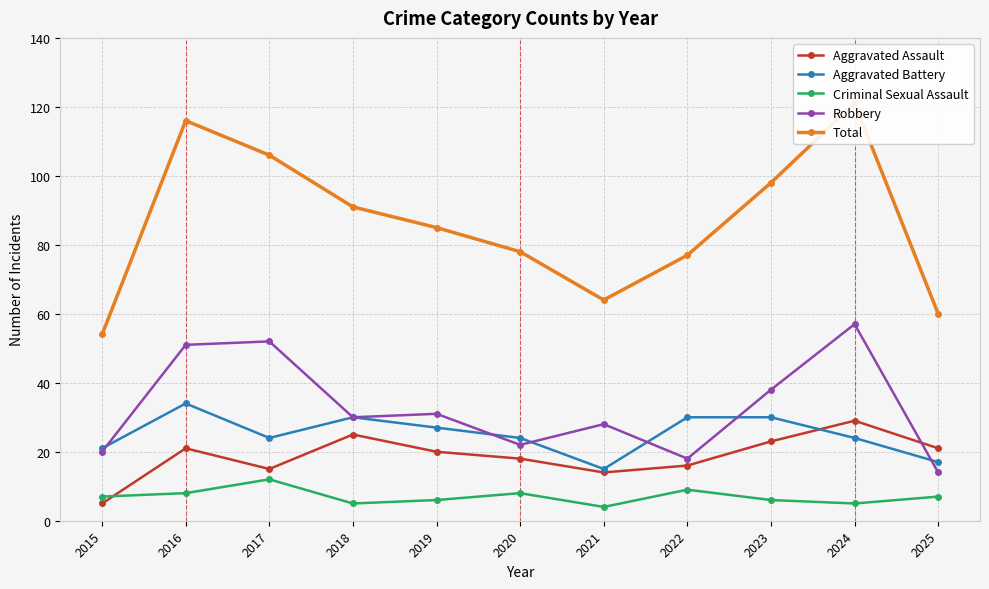

What are all the series names shown in the legend?

Aggravated Assault, Aggravated Battery, Criminal Sexual Assault, Robbery, Total